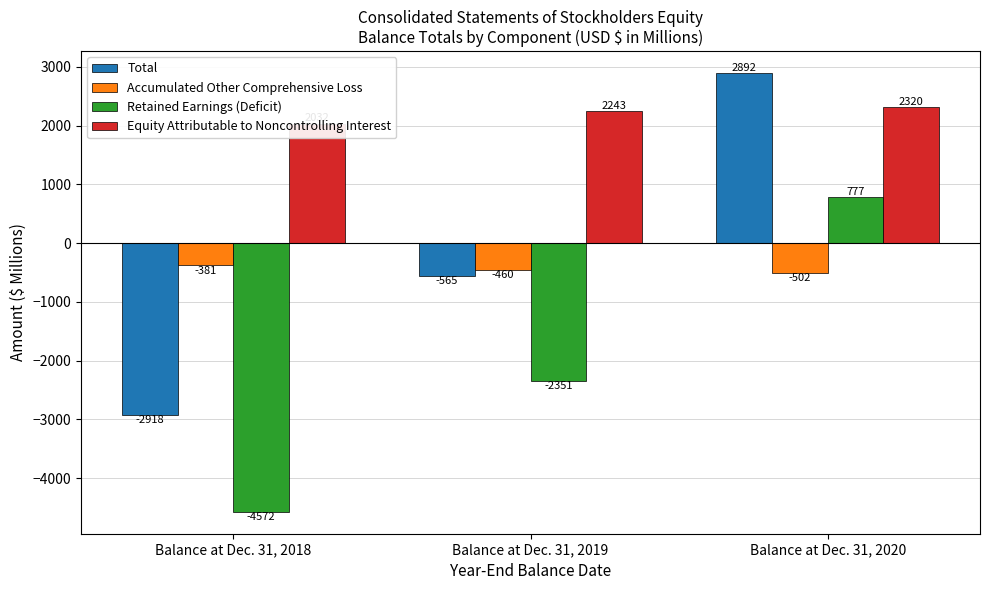

At how many categories does at least one series exceed -2173?

3